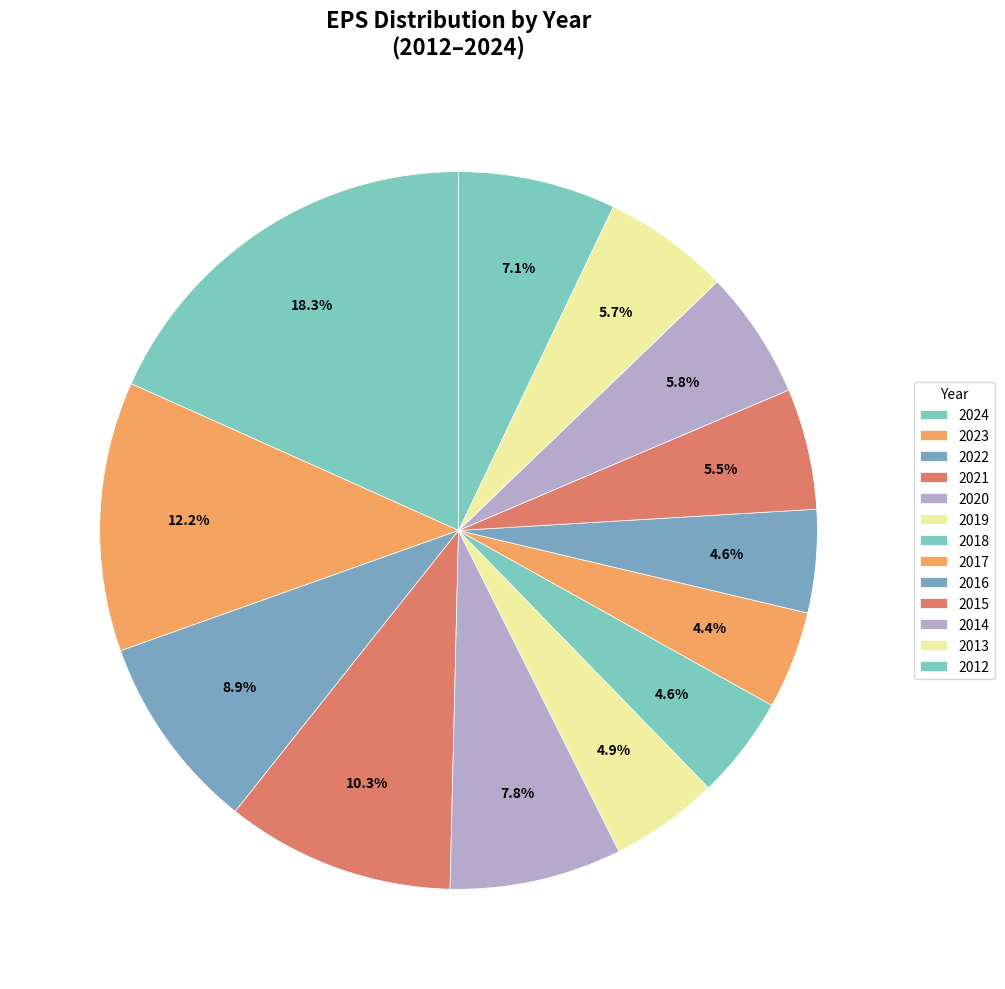

To the nearest percent, what is the average slice percentage?

8%